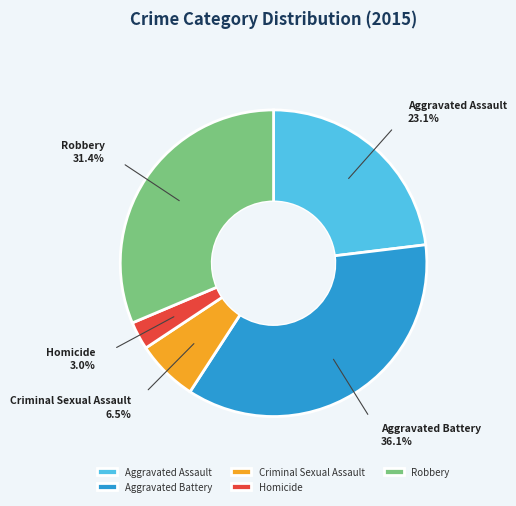

Combined, do Aggravated Battery and Aggravated Assault account for over 50%?

Yes